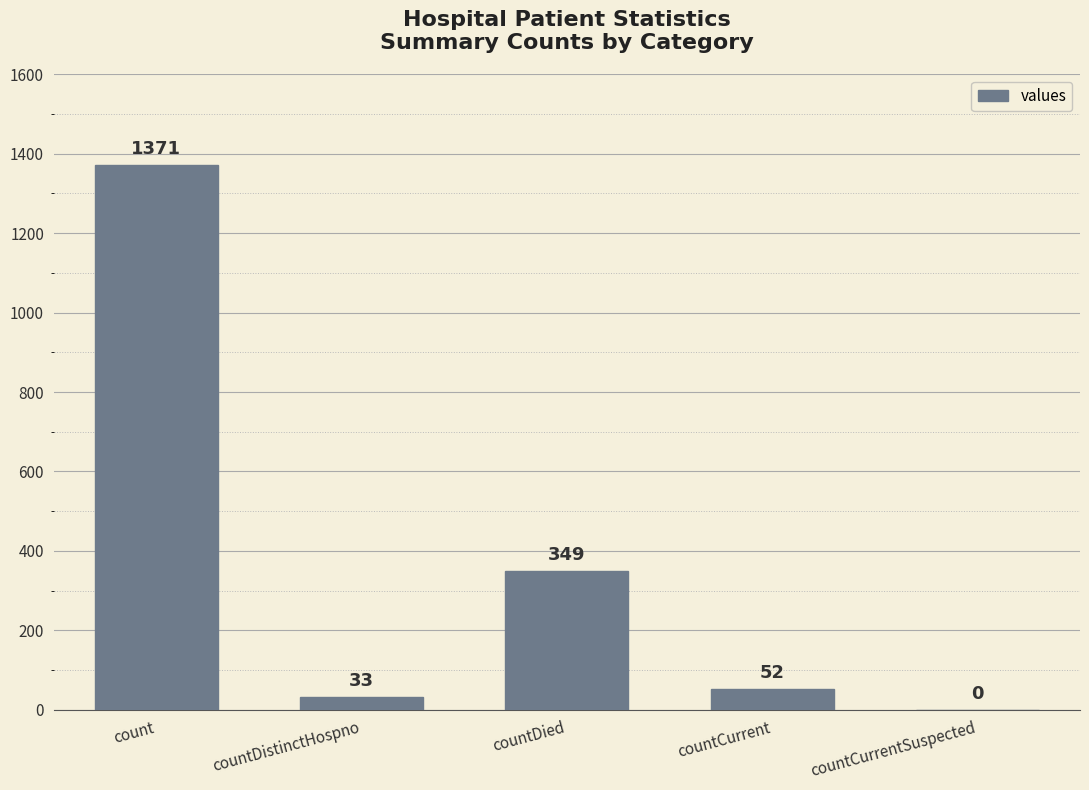

Reading left to right, what are all the values shown in this chart?

count=1371	countDistinctHospno=33	countDied=349	countCurrent=52	countCurrentSuspected=0